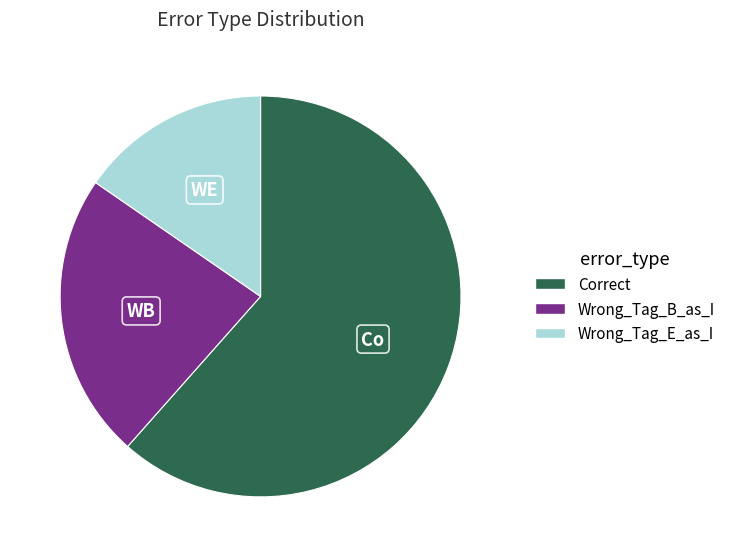

How many segments does this pie chart have?

3